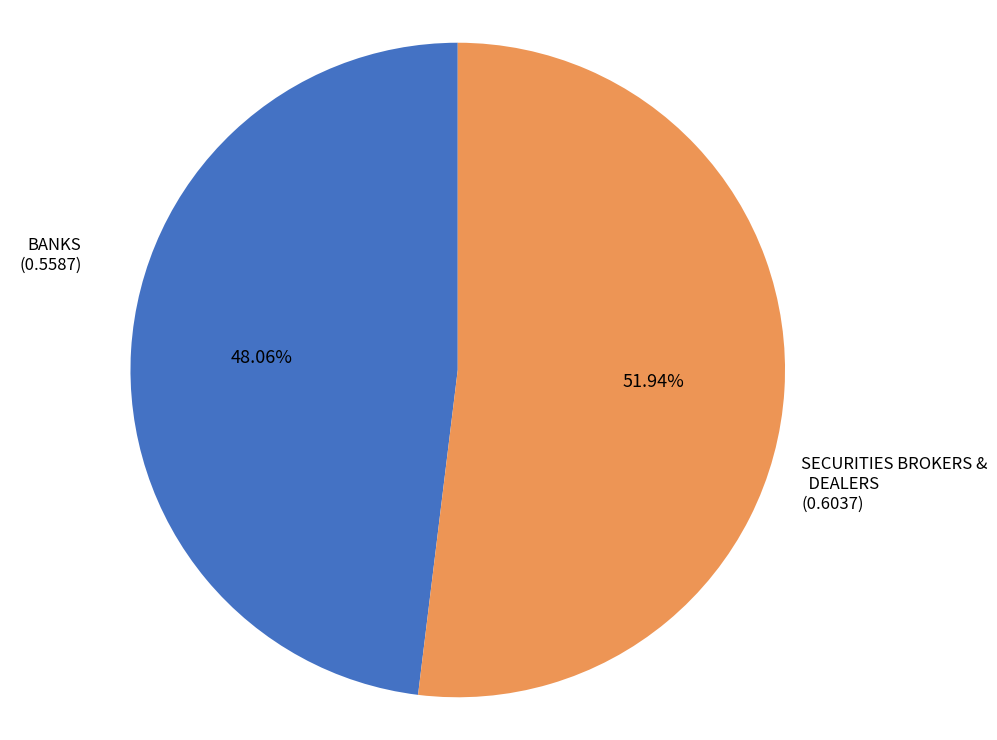

Which slice represents more than half of the pie?

SECURITIES BROKERS & DEALERS